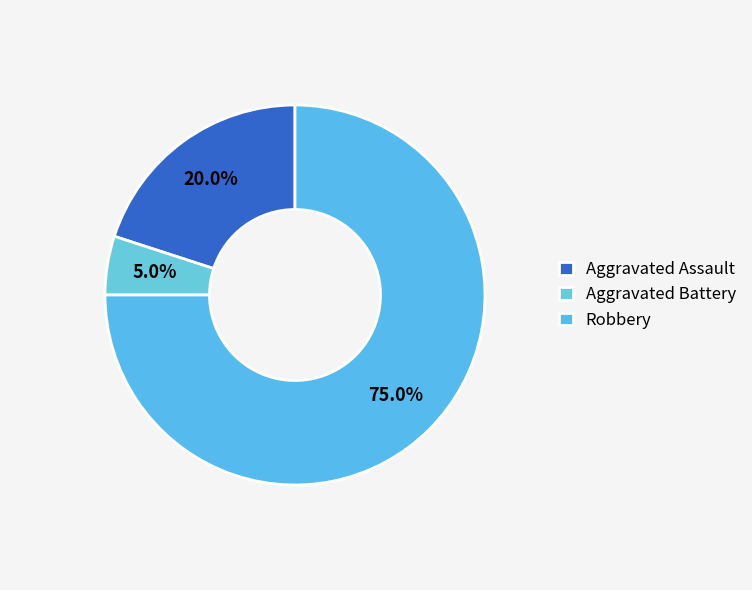

Which slice represents more than half of the pie?

Robbery